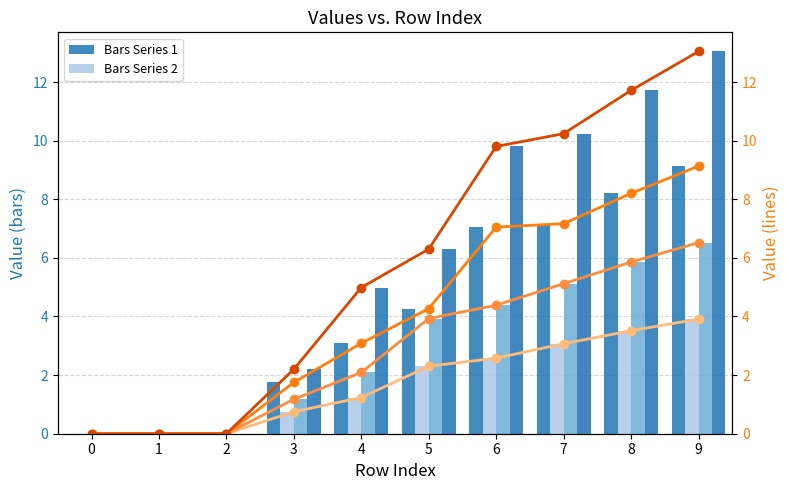

What is the total value across all series at 4?

11.4